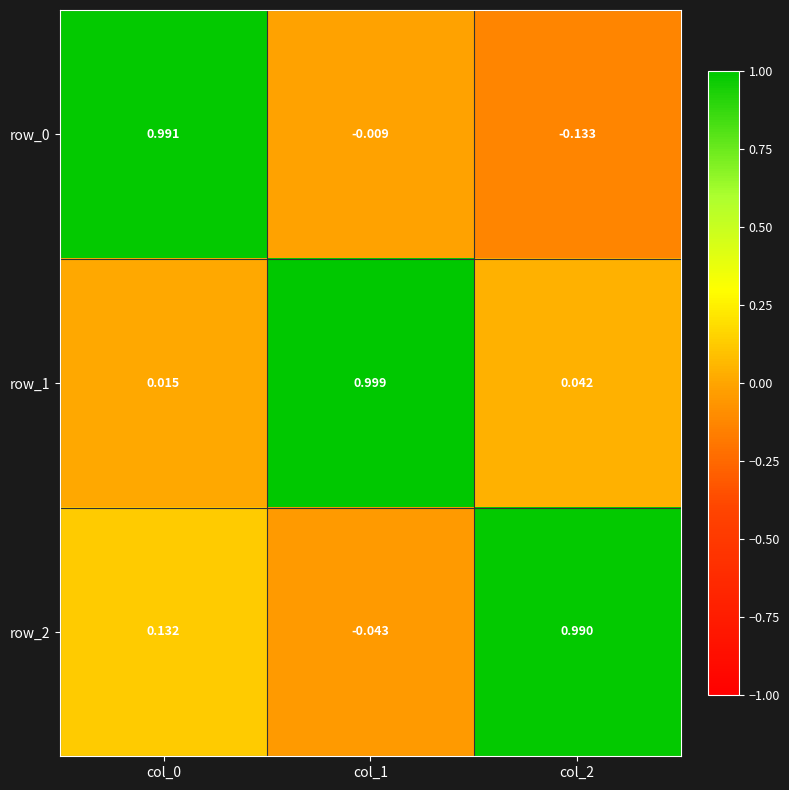

At which category does the chart reach its peak across all series?

col_1